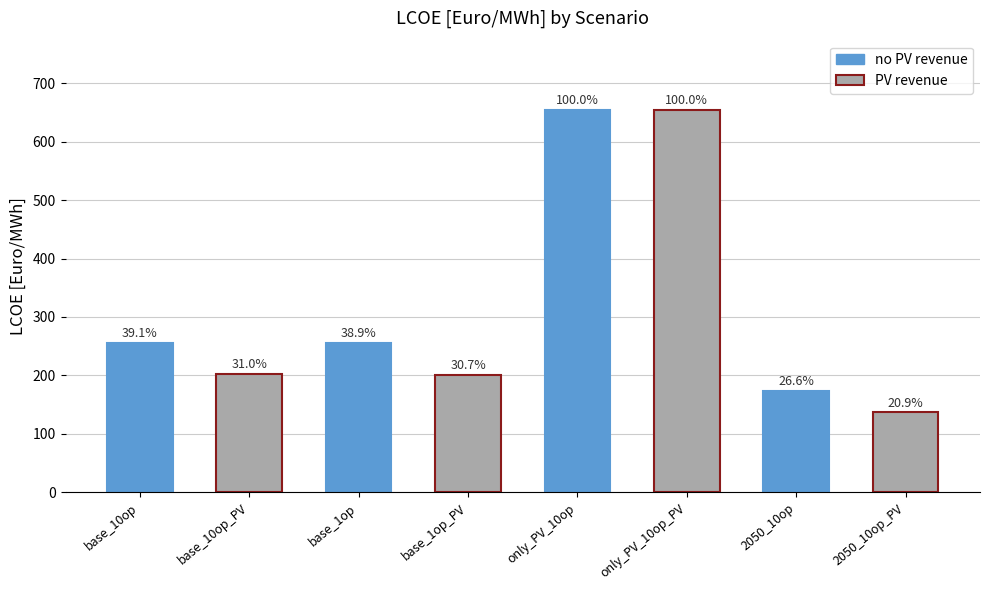

The chart shows a value of 267.9 at only_PV_10op. True or false?

False